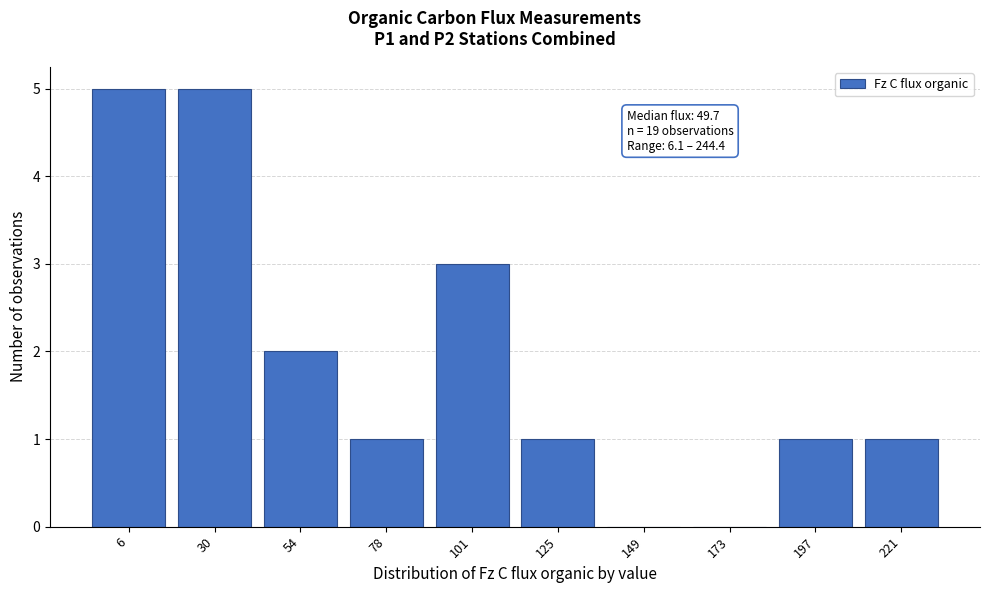

Reading left to right, transcribe all the data shown in this chart.

6=5	30=5	54=2	78=1	101=3	125=1	149=0	173=0	197=1	221=1